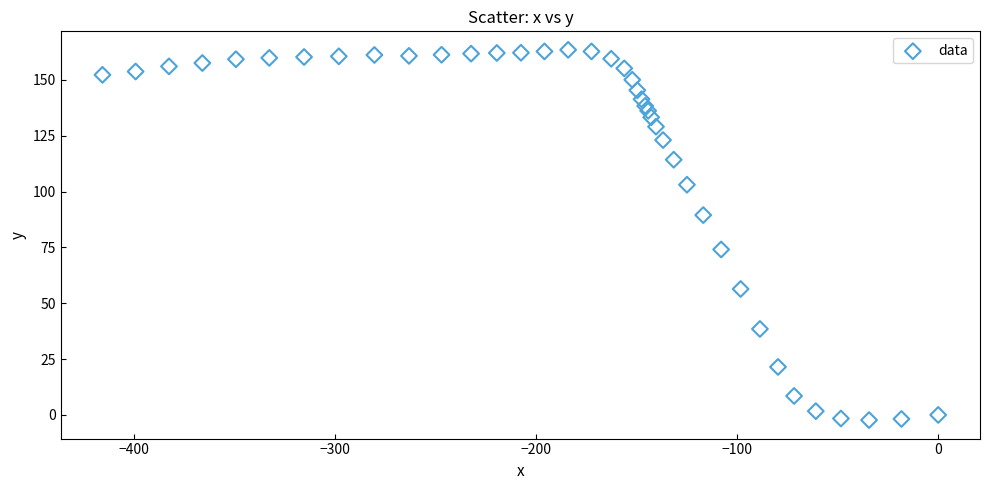

What is the range of Y values (max minus min)?

165.8